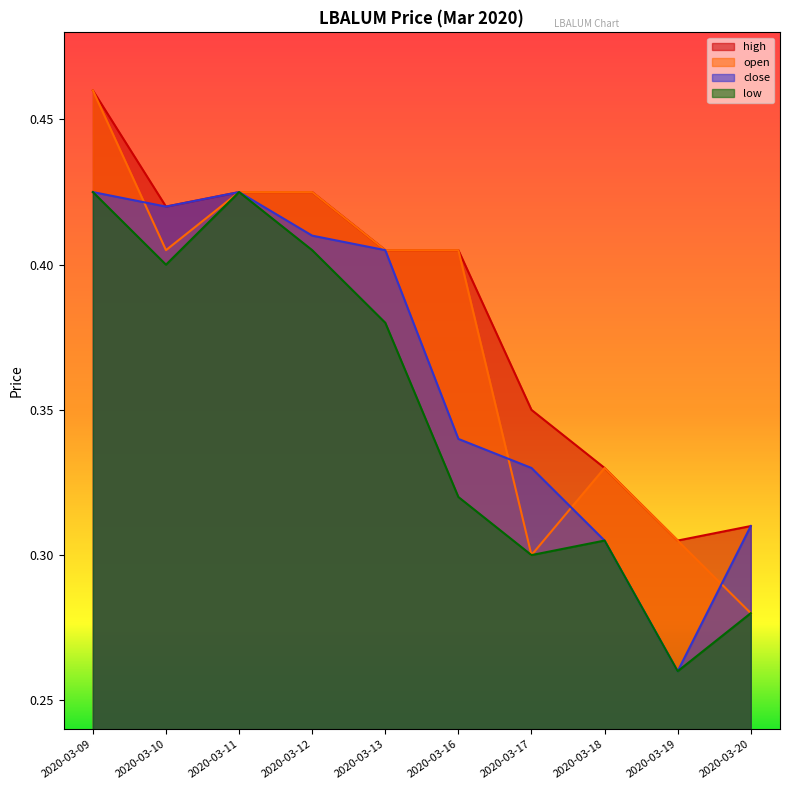

What is the maximum value for open?

0.5